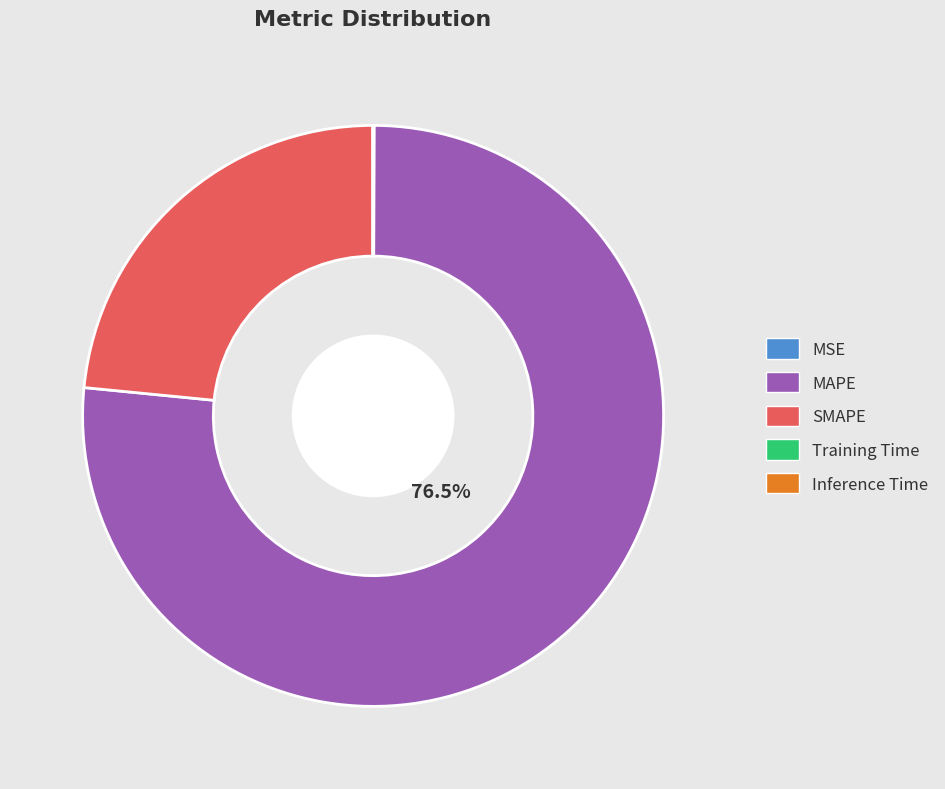

Which slice is the largest?

MAPE